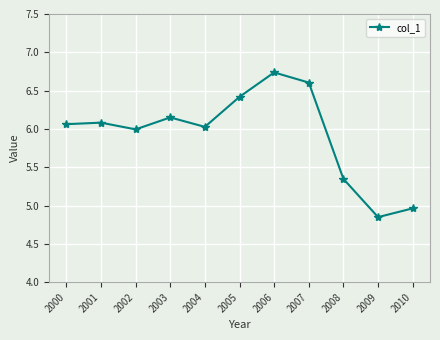

Which category has the lowest value across all series?

2009